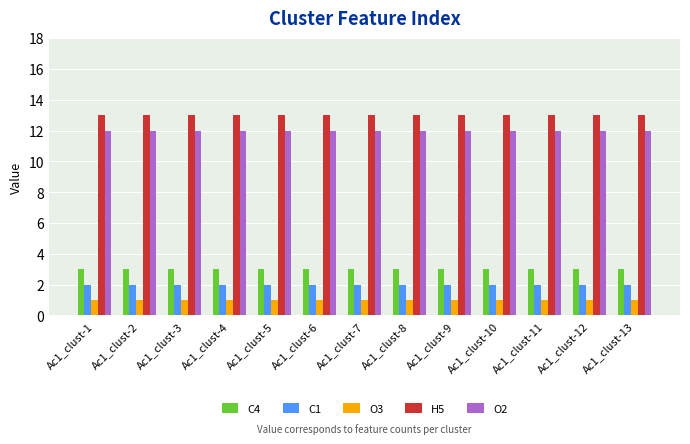

Rank the series by their maximum value, from highest to lowest.

H5, O2, C4, C1, O3